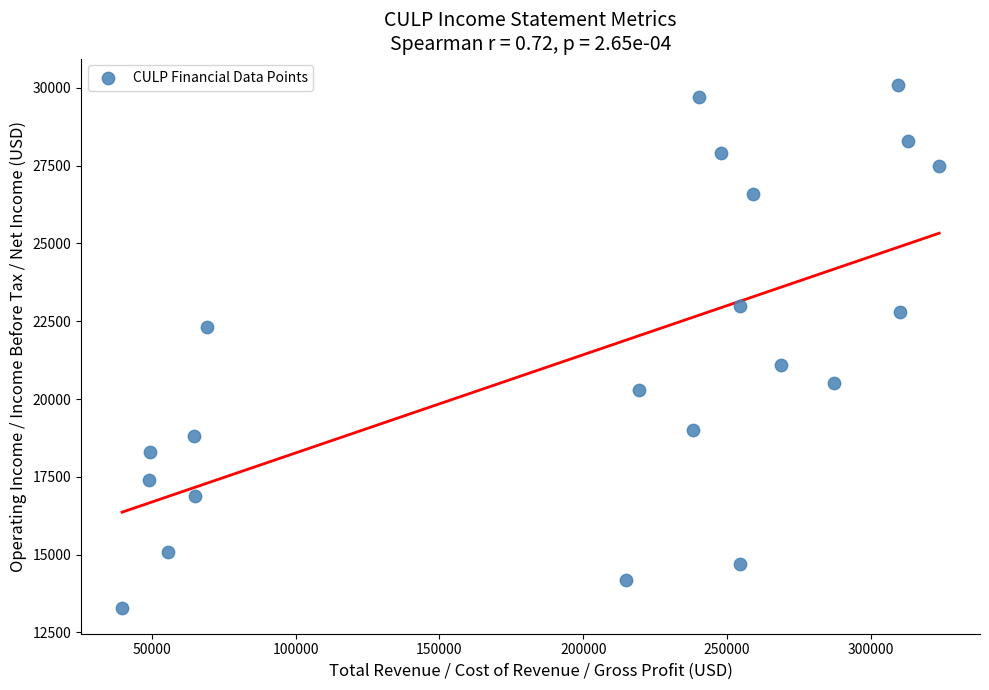

What is the range of Y values (max minus min)?

16800